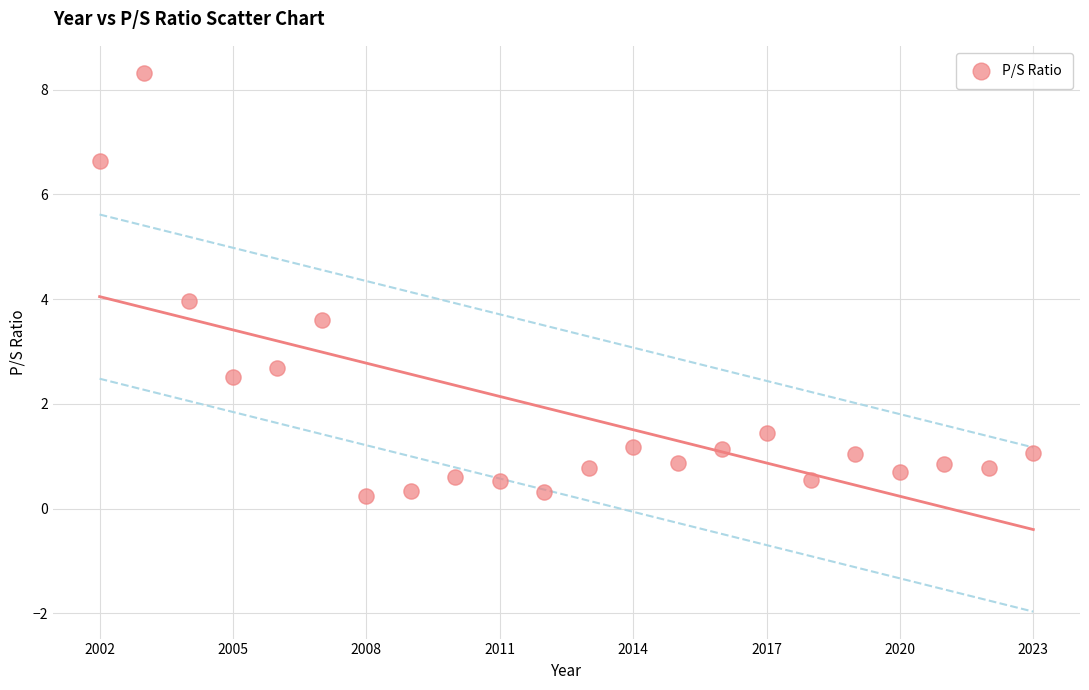

What is the range of X values (max minus min)?

21.0